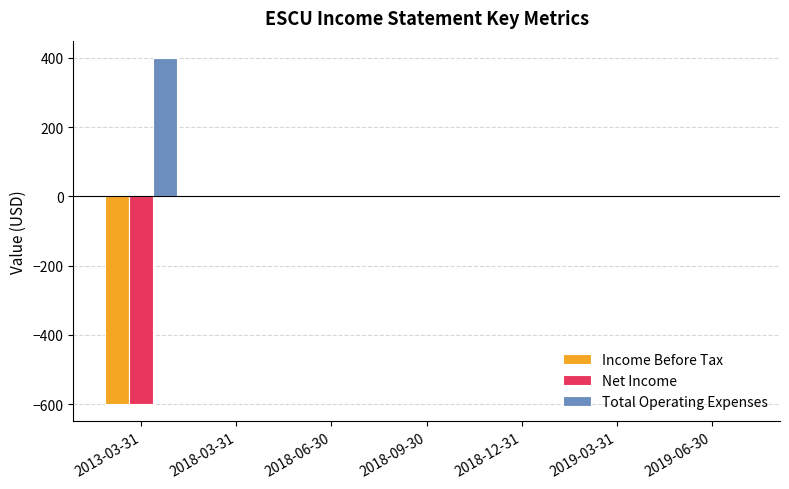

Reading left to right, list all the values displayed in this chart.

Income Before Tax: 2013-03-31=-600	2018-03-31=0	2018-06-30=0	2018-09-30=0	2018-12-31=0	2019-03-31=0	2019-06-30=0
Net Income: 2013-03-31=-600	2018-03-31=0	2018-06-30=0	2018-09-30=0	2018-12-31=0	2019-03-31=0	2019-06-30=0
Total Operating Expenses: 2013-03-31=400	2018-03-31=0	2018-06-30=0	2018-09-30=0	2018-12-31=0	2019-03-31=0	2019-06-30=0